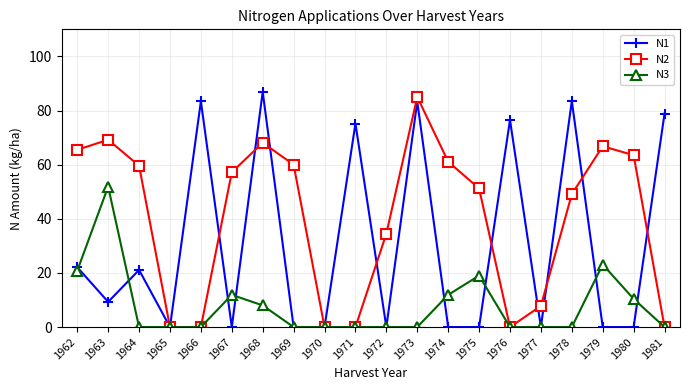

Which series ends up on top after the final intersection of N2 and N1?

N1